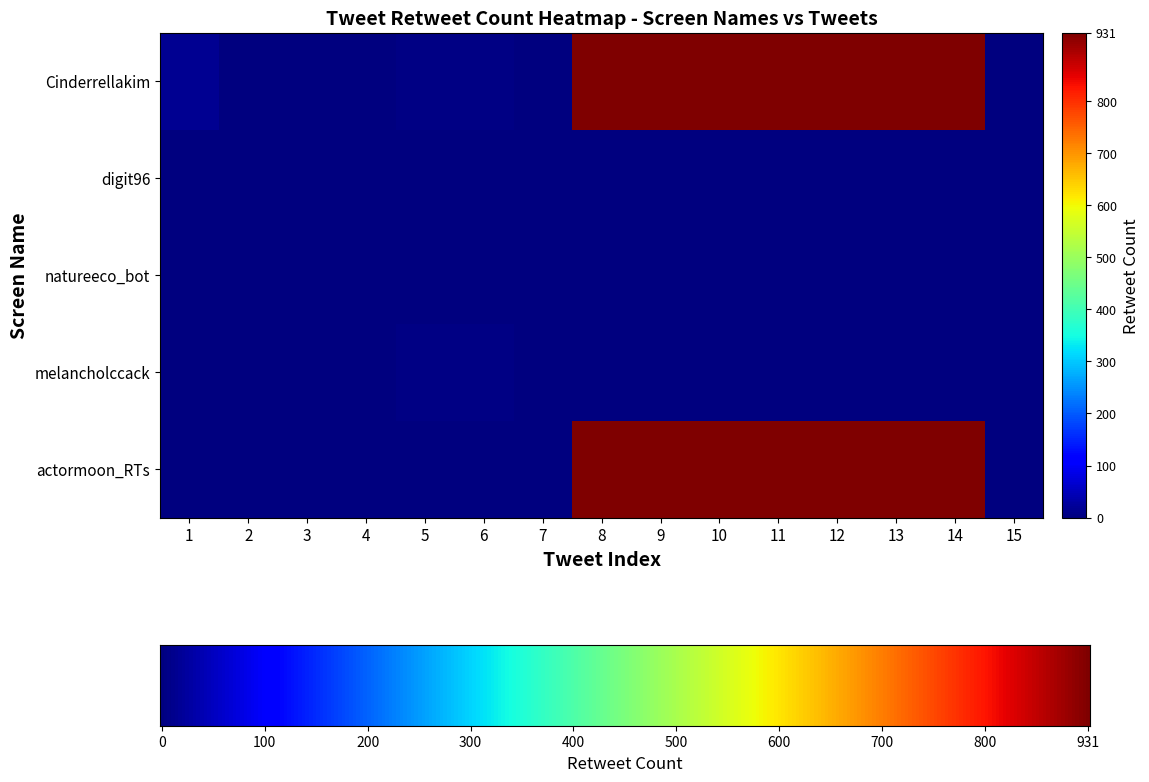

The value of Cinderrellakim at 8 is 931. True or false?

True